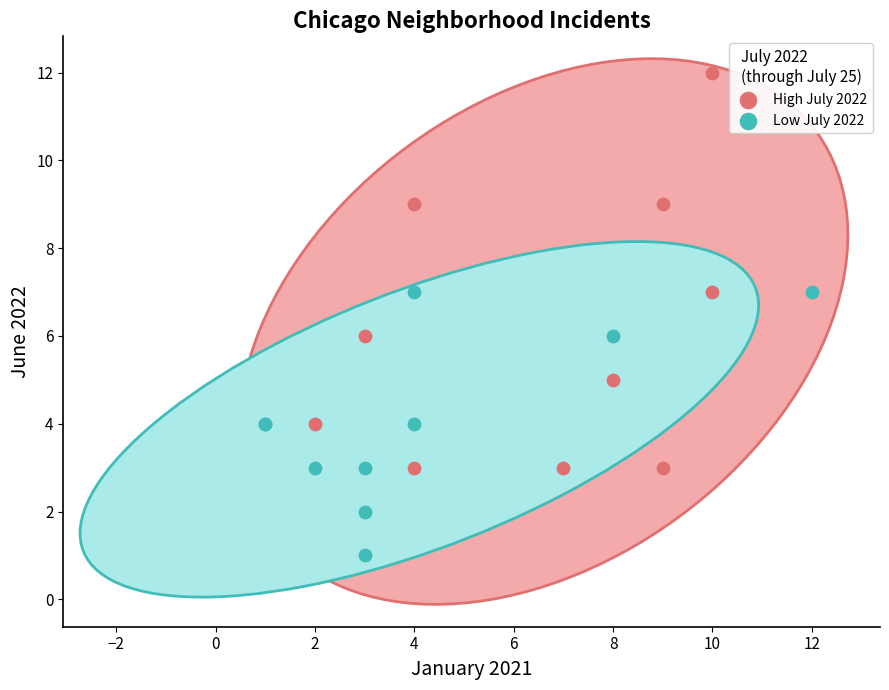

What are all the series names shown in the legend?

High July 2022, Low July 2022